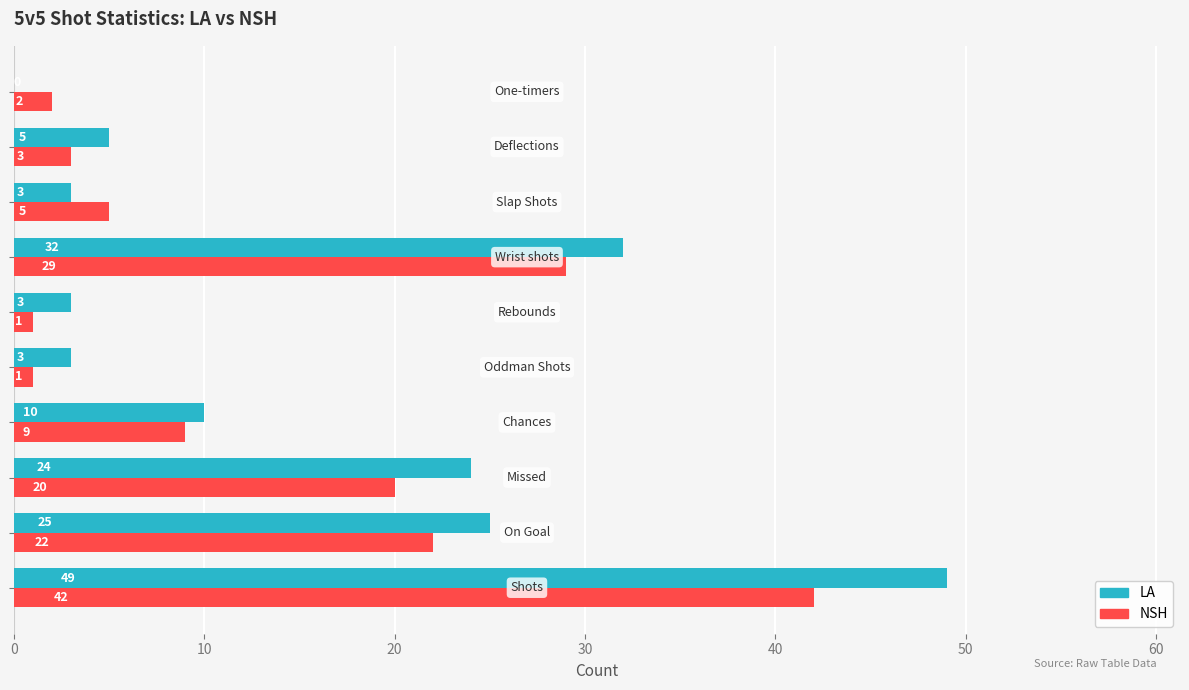

How many series are shown in this chart?

2